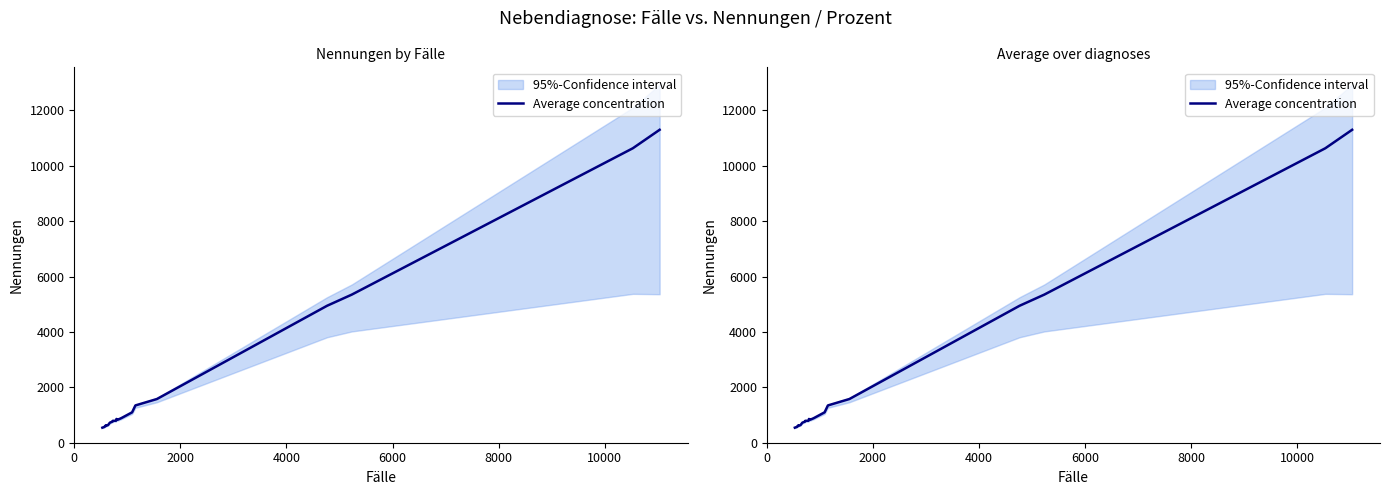

Reading right to left, what are all the values shown in this chart?

11301	10634	5349	4946	1578	1347	1098	894	872	827	858	793	791	765	725	640	604	622	572	544